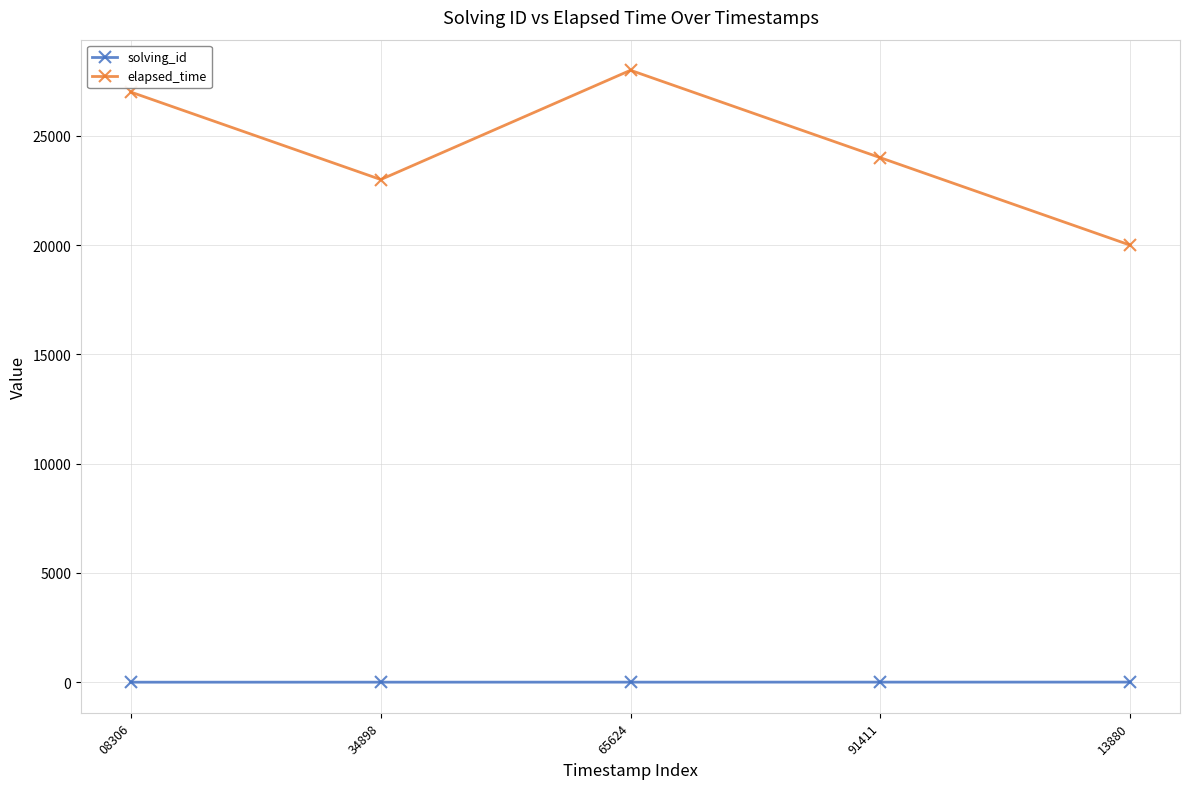

How many lines are shown in the chart?

2